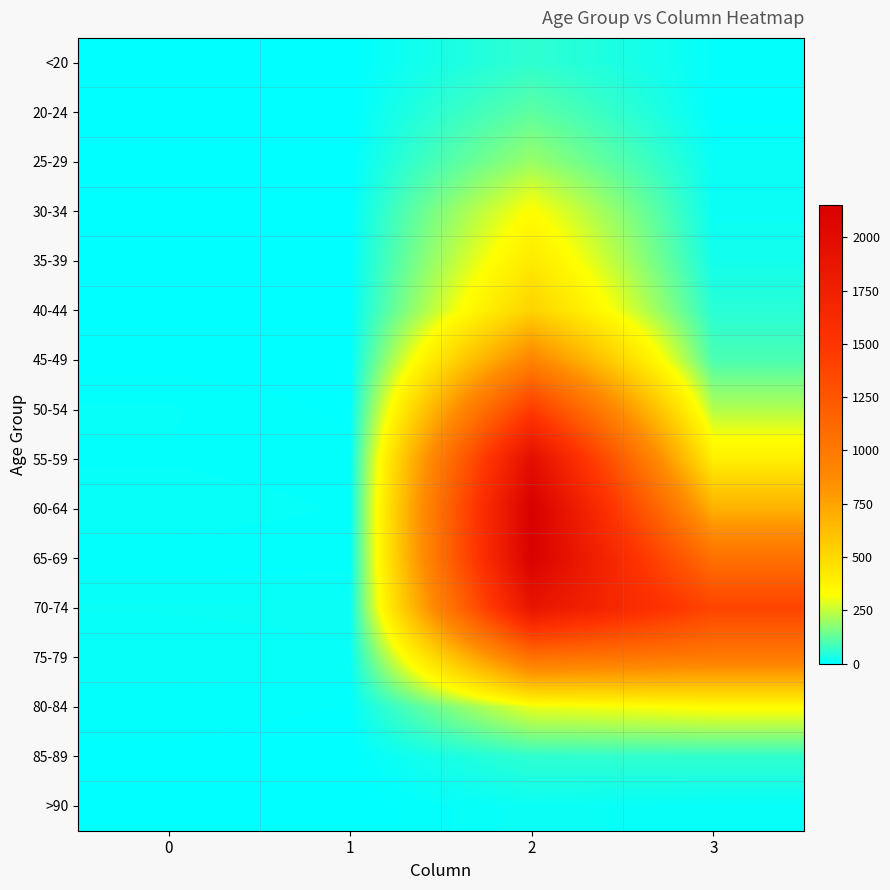

What is the spread (max minus min) of values at 2?

2136